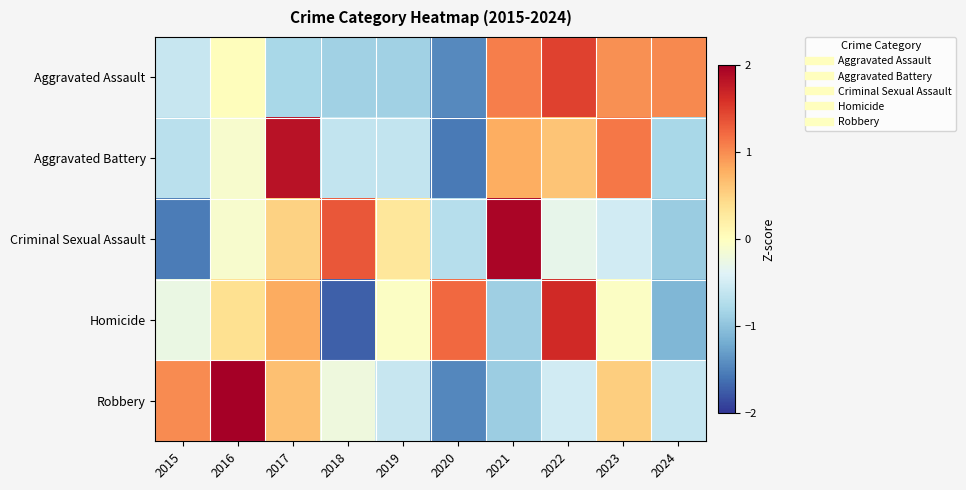

What is the smallest value displayed?

-1.7